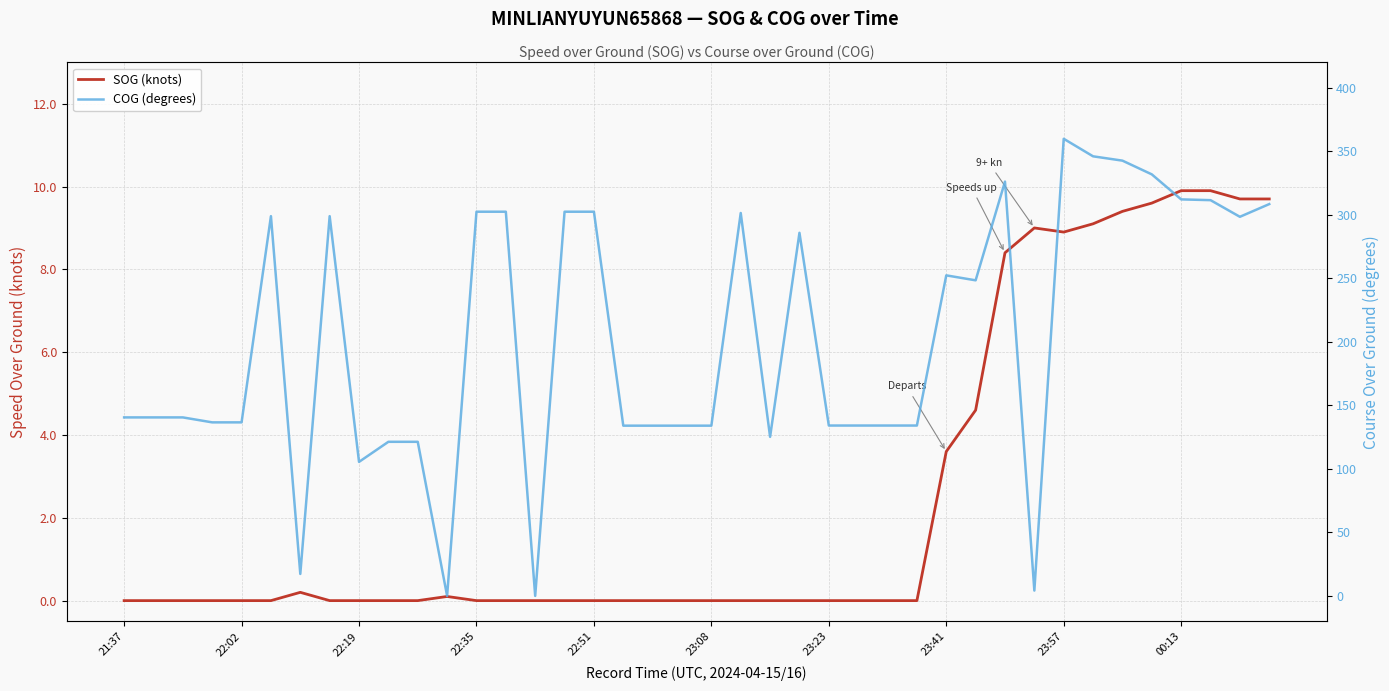

True or false: COG (degrees) has more than 0 interior local peaks.

True